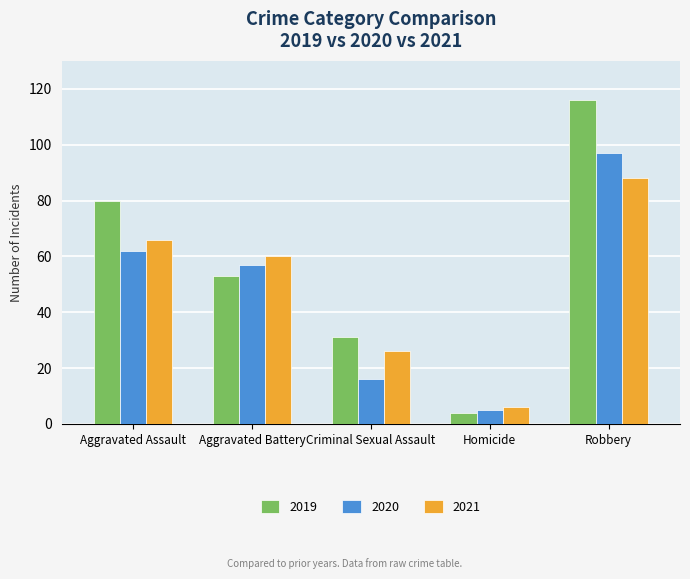

What is the difference between the highest and lowest values at Aggravated Battery?

7